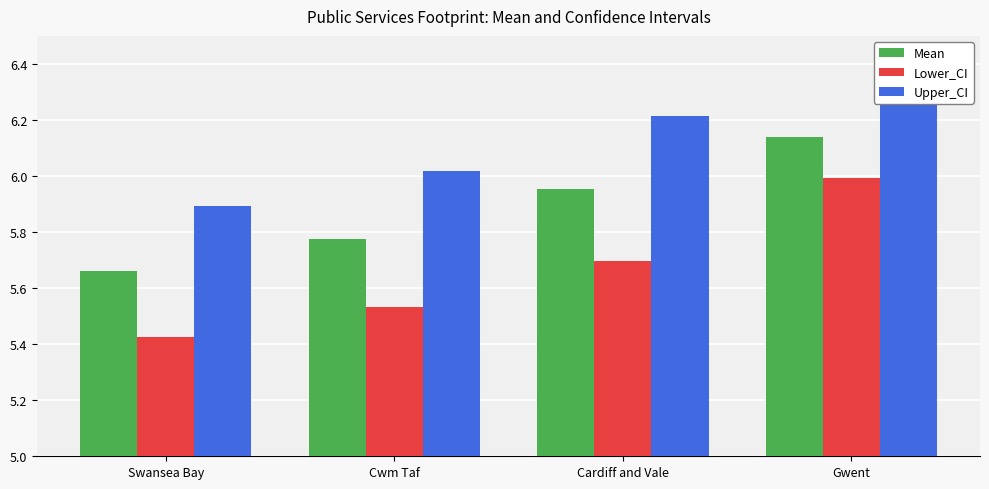

Rank the series at Gwent from lowest to highest value.

Lower_CI, Mean, Upper_CI